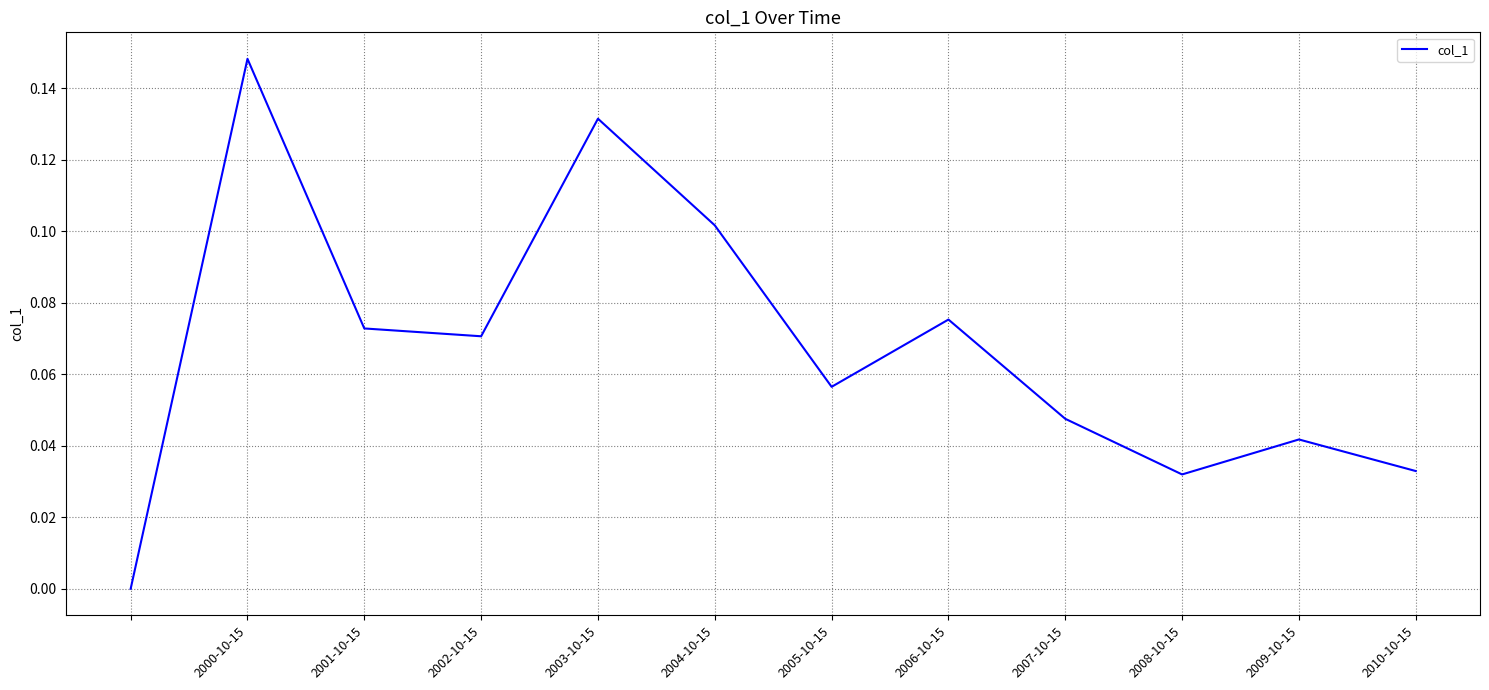

Is this an area chart (filled region under the line)?

No